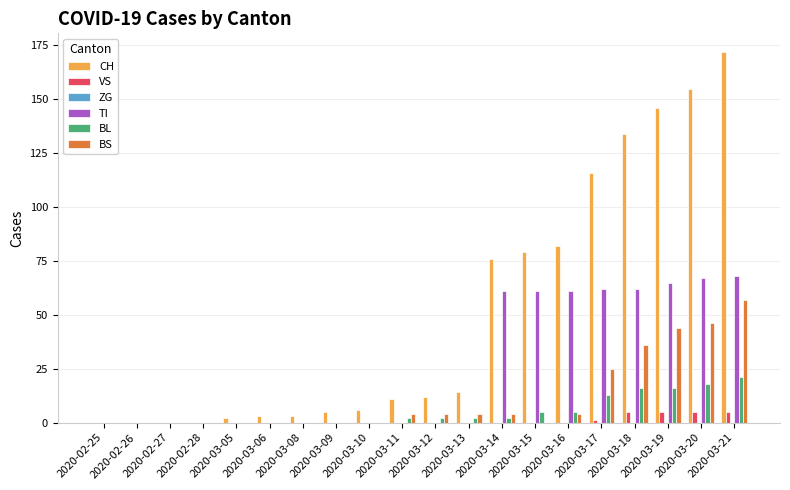

Does the chart contain stacked bars?

No